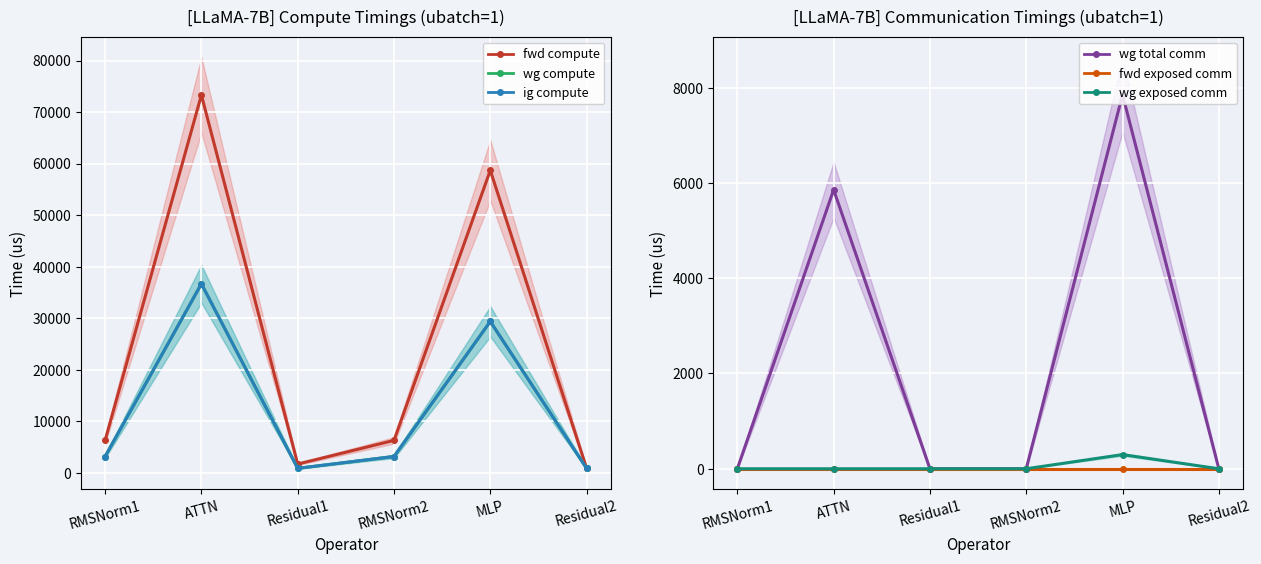

What is the label of the 6th point from the left?

Residual2